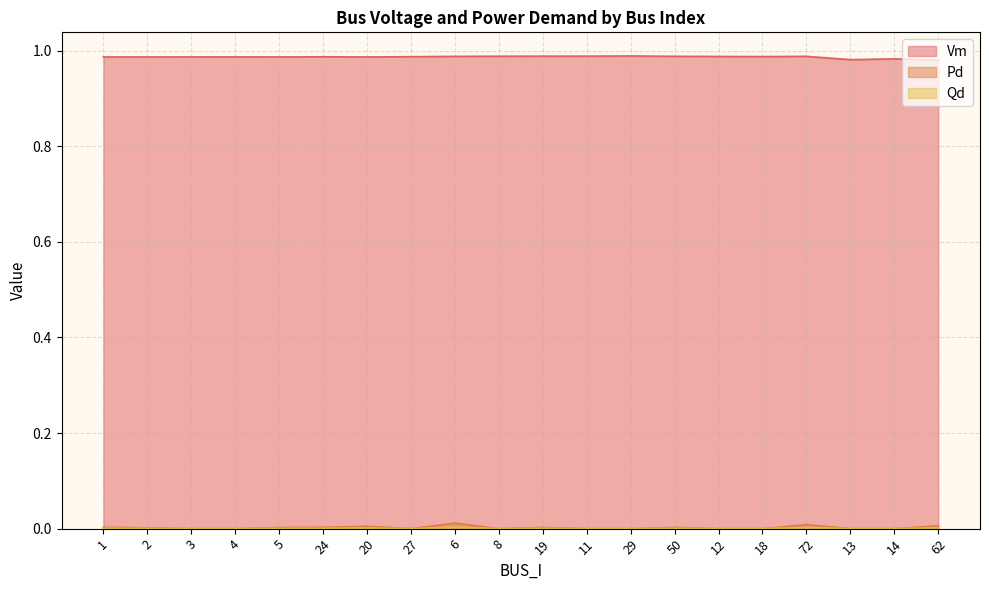

True or false: Vm and Qd intersect in this chart.

False